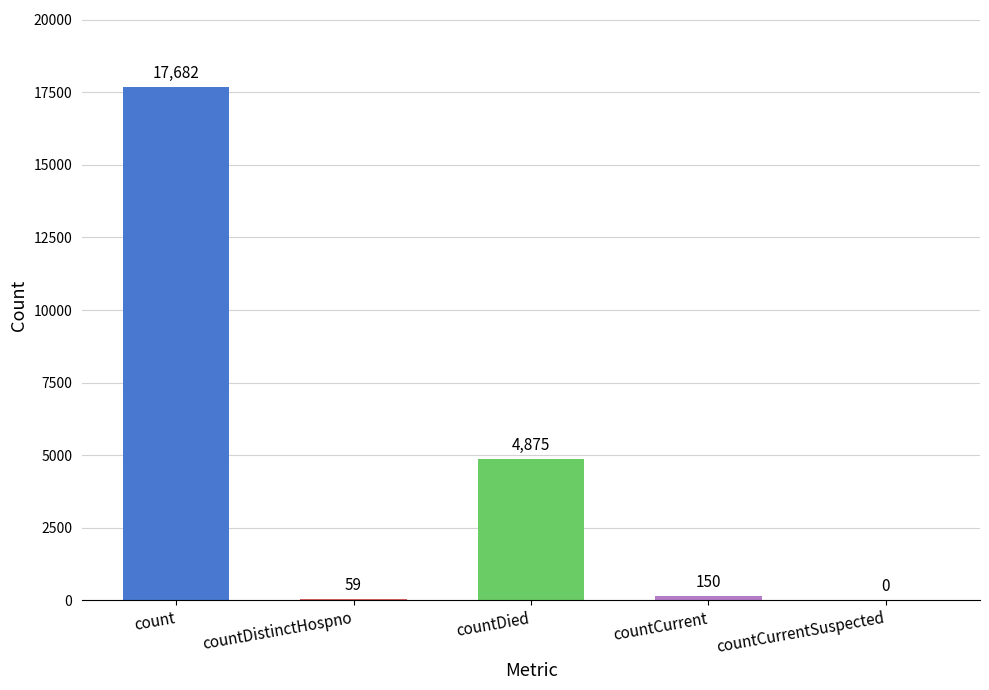

The value at countCurrentSuspected is 12313. True or false?

False